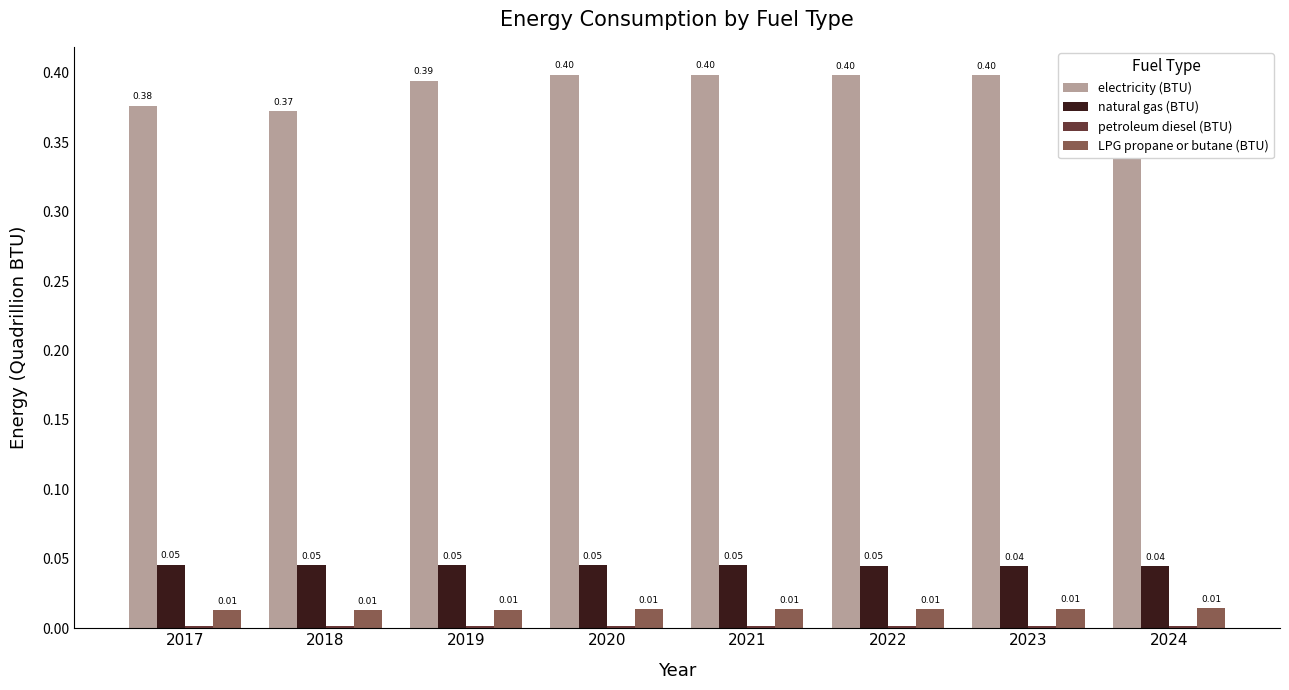

Count the LPG propane or butane (BTU) values in the range 0 to 1.

8